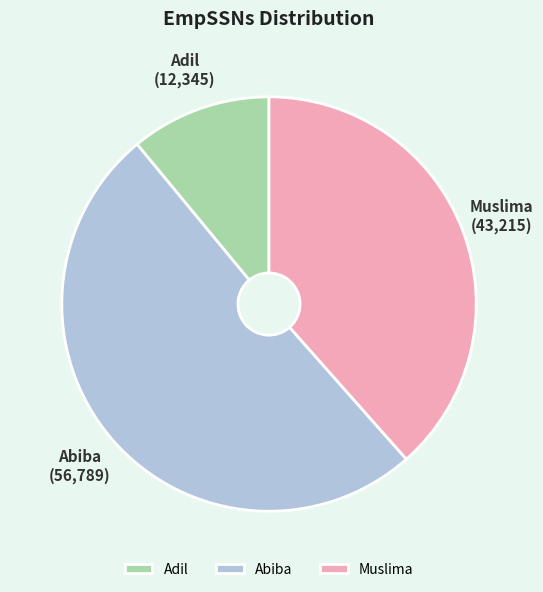

Count the number of slices in the pie.

3